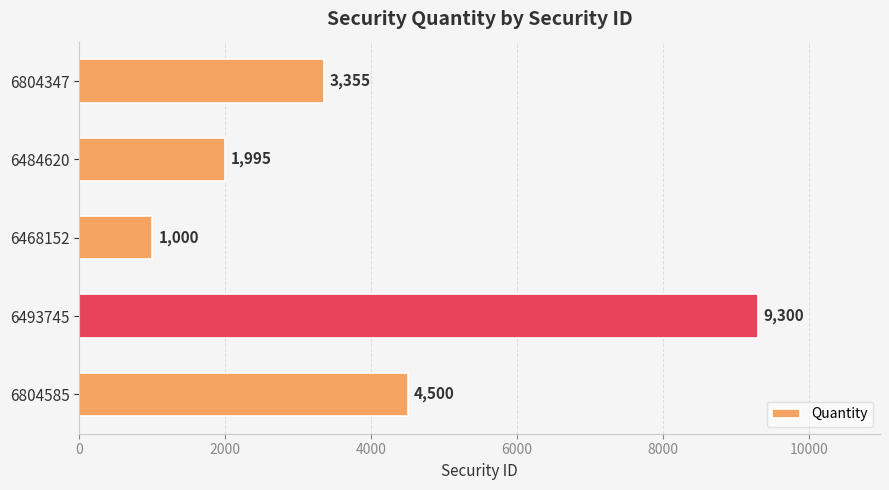

Reading bottom to top, what are all the values shown in this chart?

6804585=4500	6493745=9300	6468152=1000	6484620=1995	6804347=3355